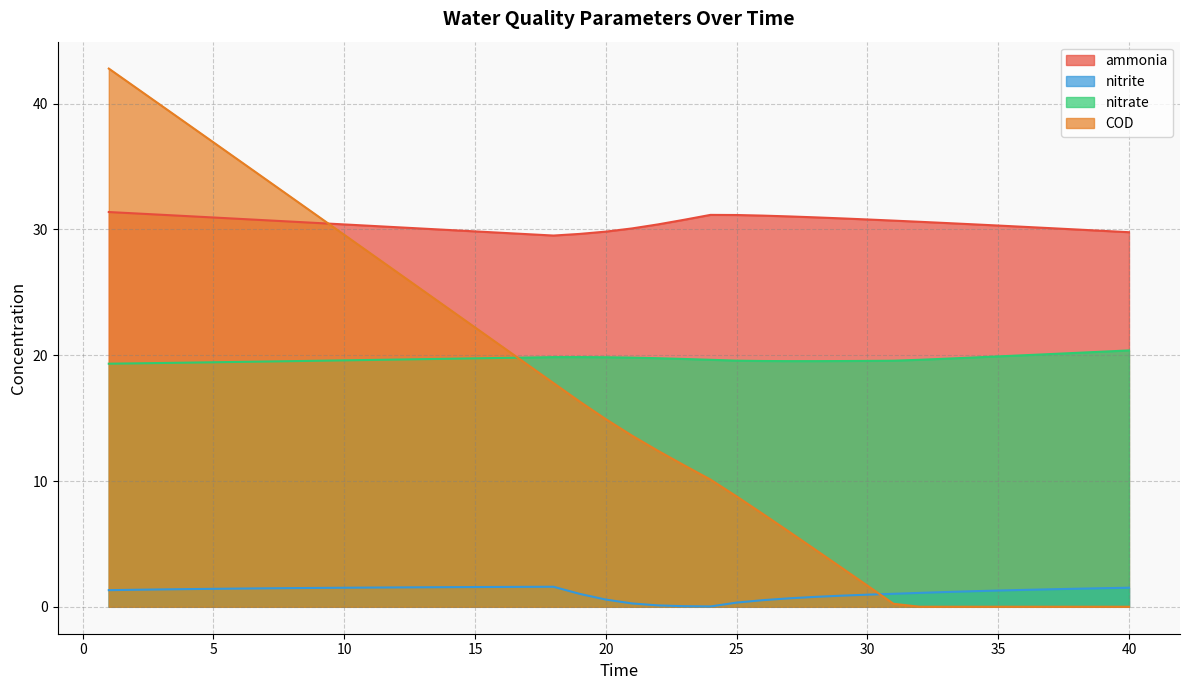

What is the value of the COD point at the 15th from the left?

22.2